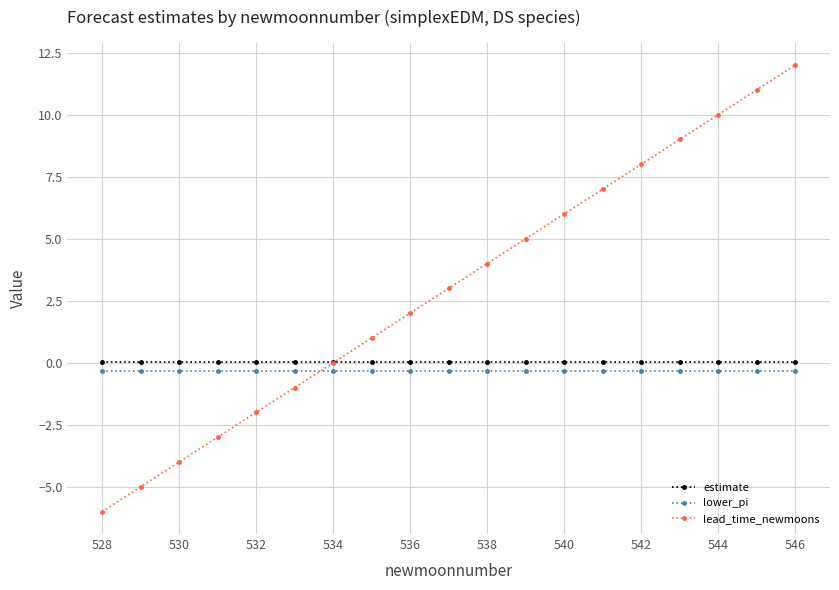

What is the value of the lead_time_newmoons point at the 11th from the left?

4.0